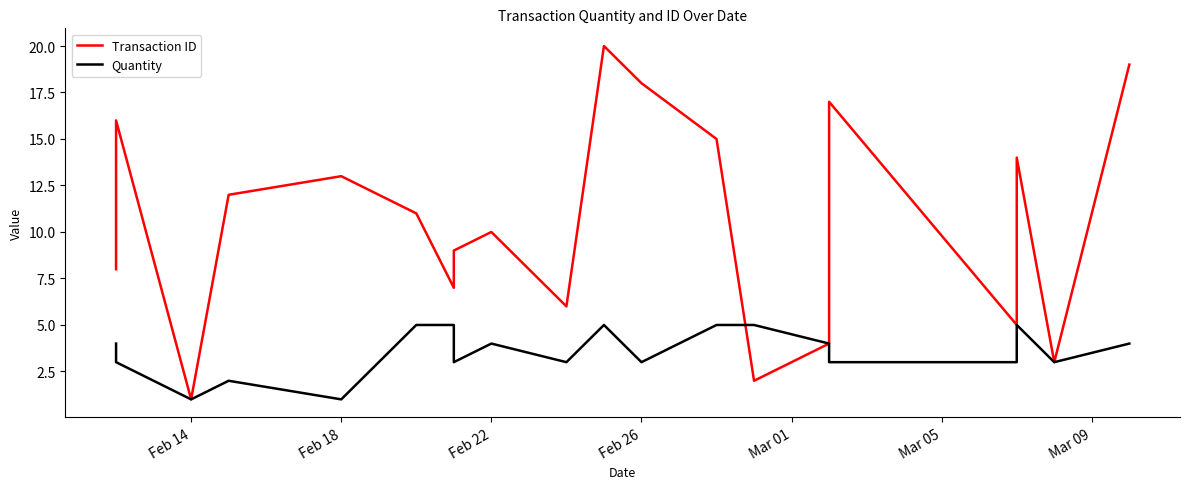

What is the value of the Quantity point at the 1st from the left?

4